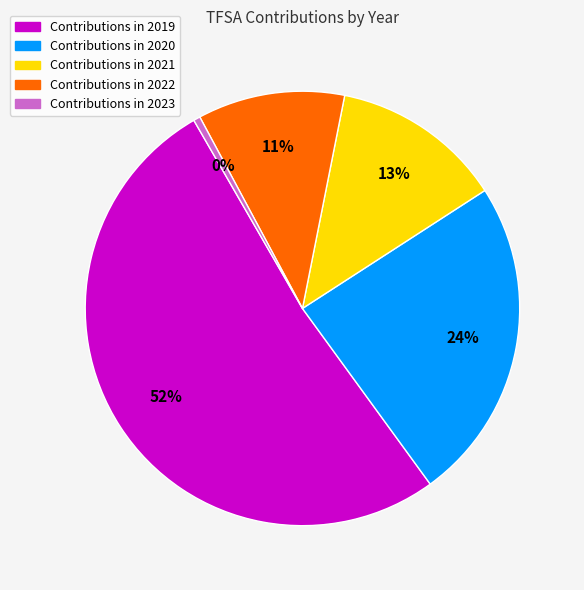

Count the number of slices in the pie.

5